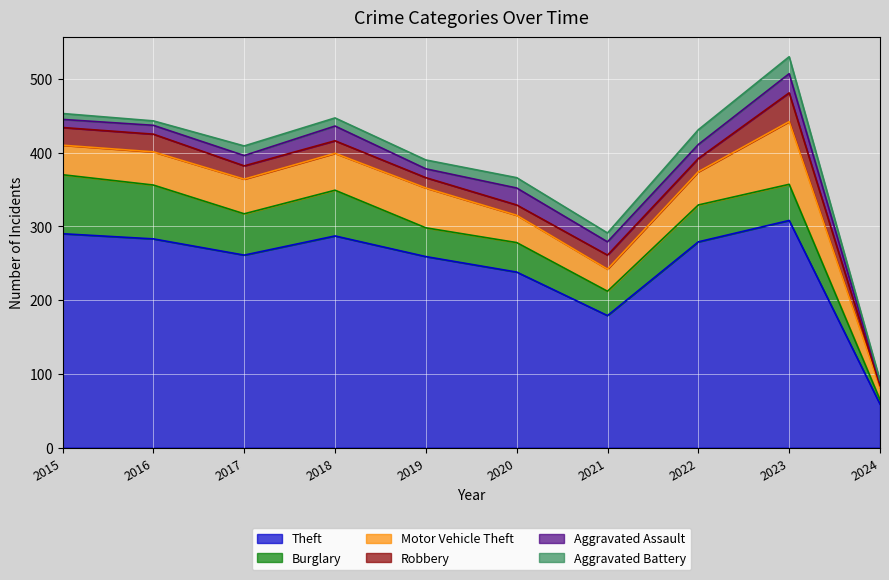

Rank the series by their maximum value, from highest to lowest.

Theft, Motor Vehicle Theft, Burglary, Robbery, Aggravated Assault, Aggravated Battery